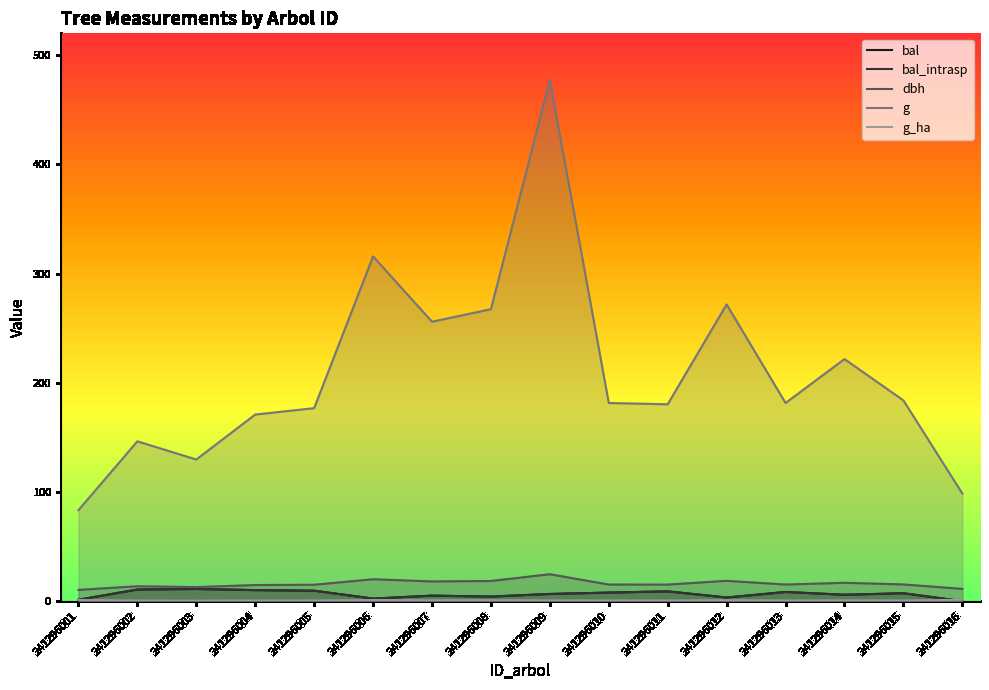

What is the value of the bal_intrasp point at the 6th from the left?

2.3